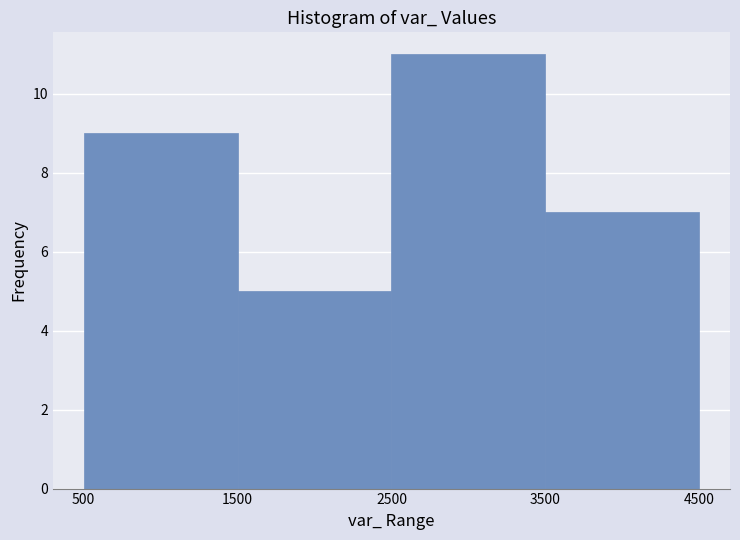

Reading left to right, transcribe this chart: for each bar, give the range it covers on the x-axis and its height. The values are not printed on the chart, so give them approximately, as read against the axis.

500 to 1500: 9
1500 to 2500: 5
2500 to 3500: 11
3500 to 4500: 7